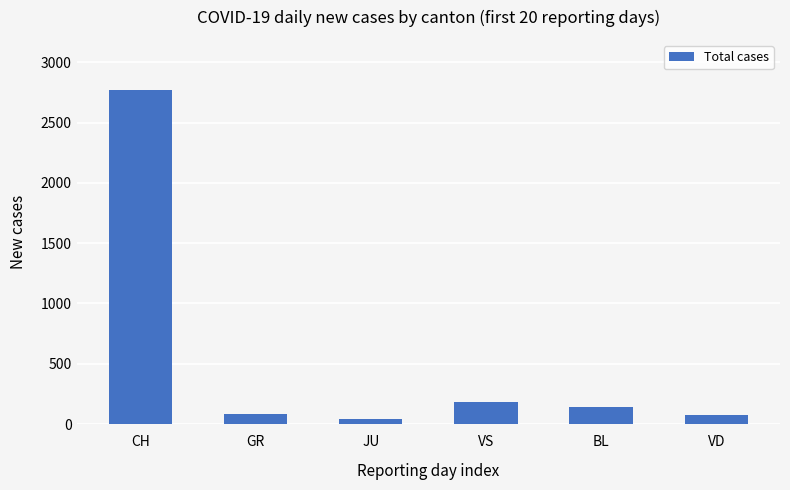

Which label corresponds to the largest value in the chart?

CH